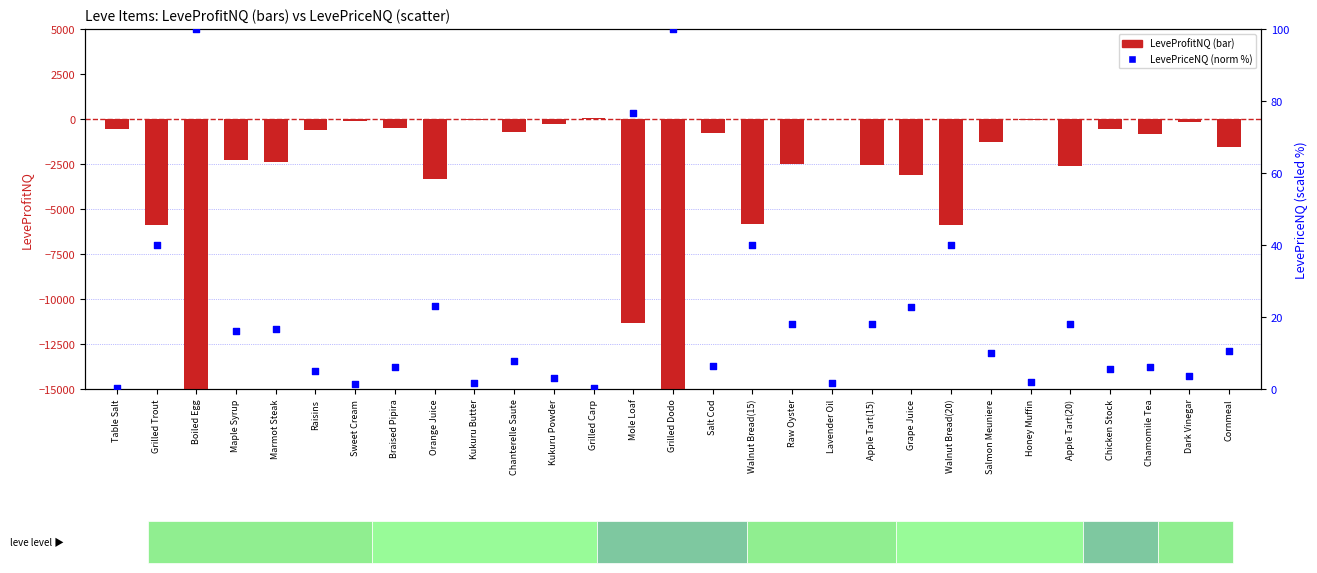

Which series reaches the maximum Y coordinate?

LevePriceNQ (norm)